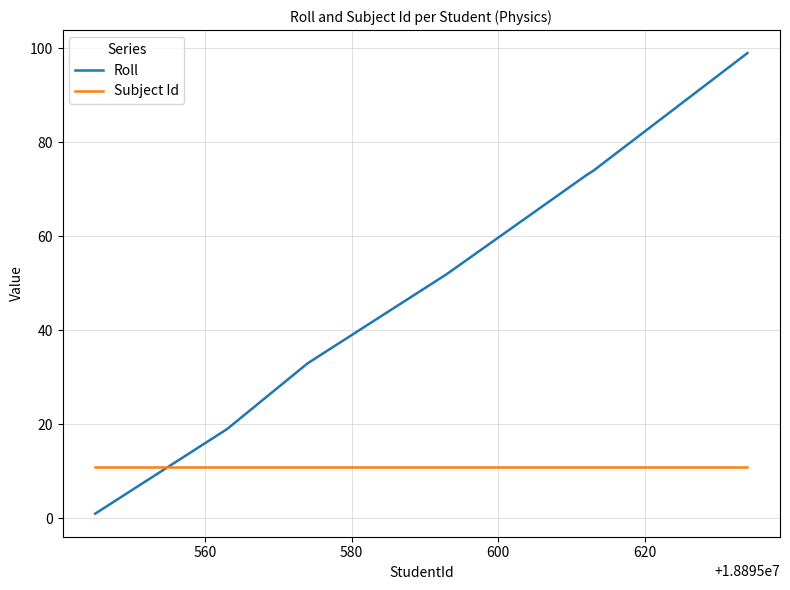

Which series has the widest spread of values?

Roll